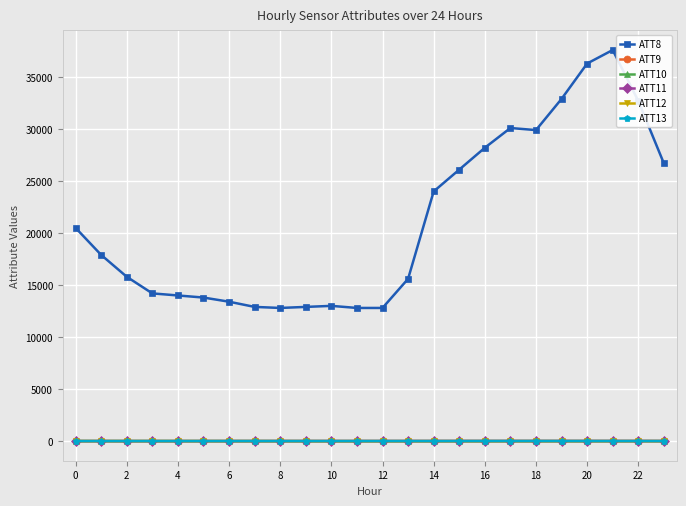

At how many categories does at least one series exceed 5770?

24